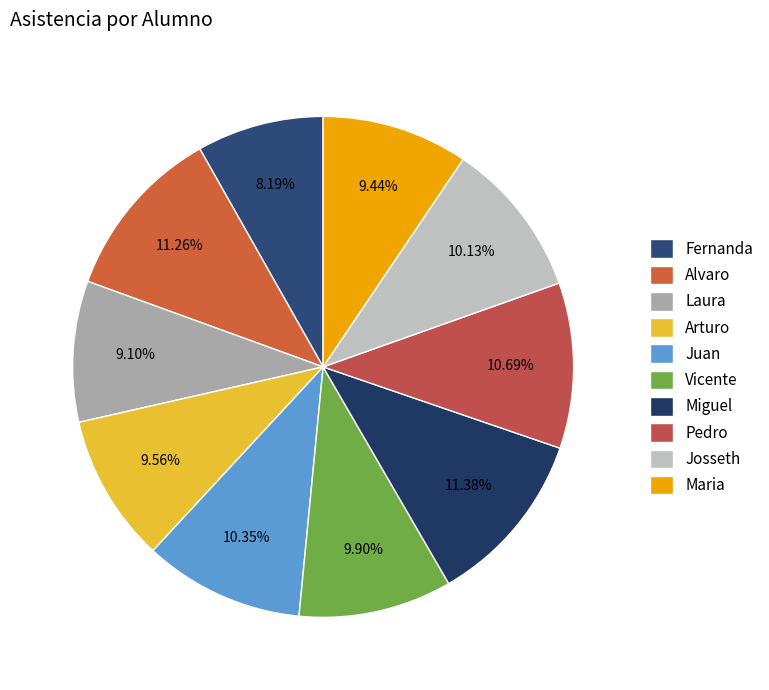

True or false: Juan accounts for 10% of the total.

True